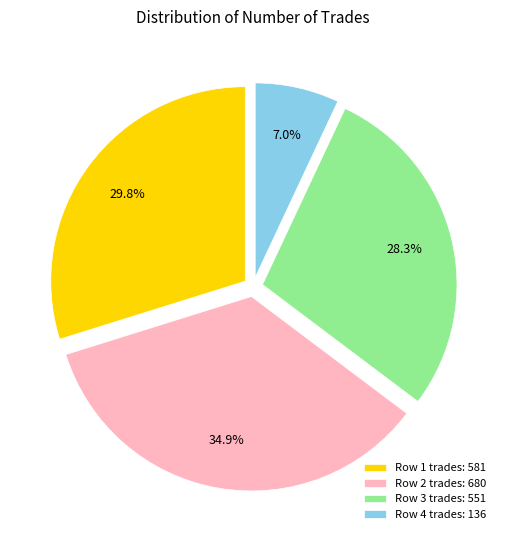

Which has a higher value, Row 1 trades: 581 or Row 4 trades: 136?

Row 1 trades: 581